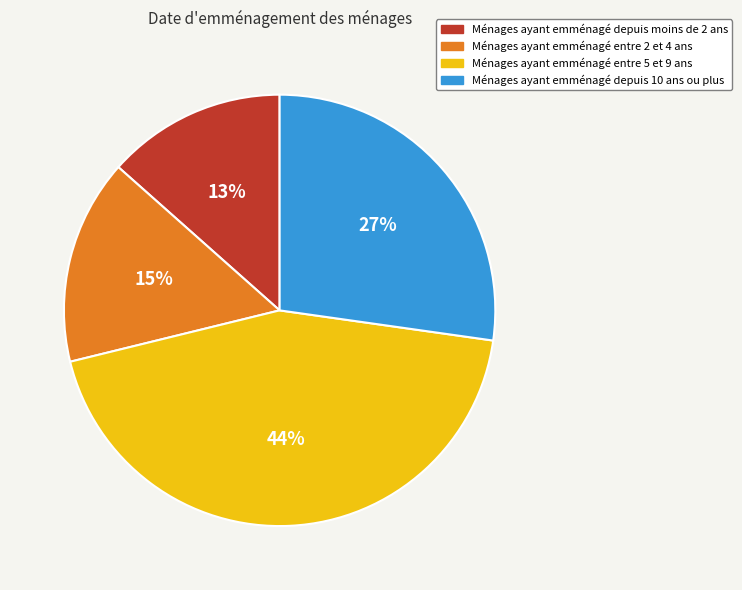

To the nearest percent, what is the average slice percentage?

25%